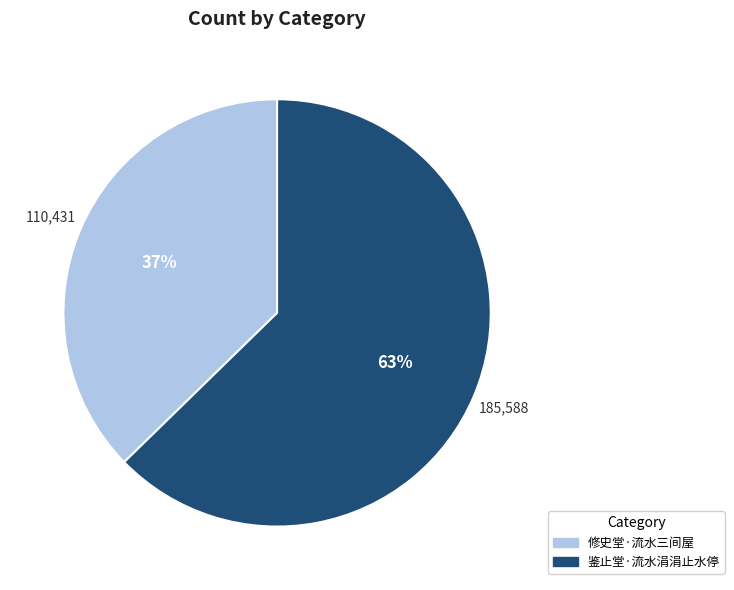

Is the sum of 鉴止堂·流水涓涓止水停 and 修史堂·流水三间屋 greater than half?

Yes